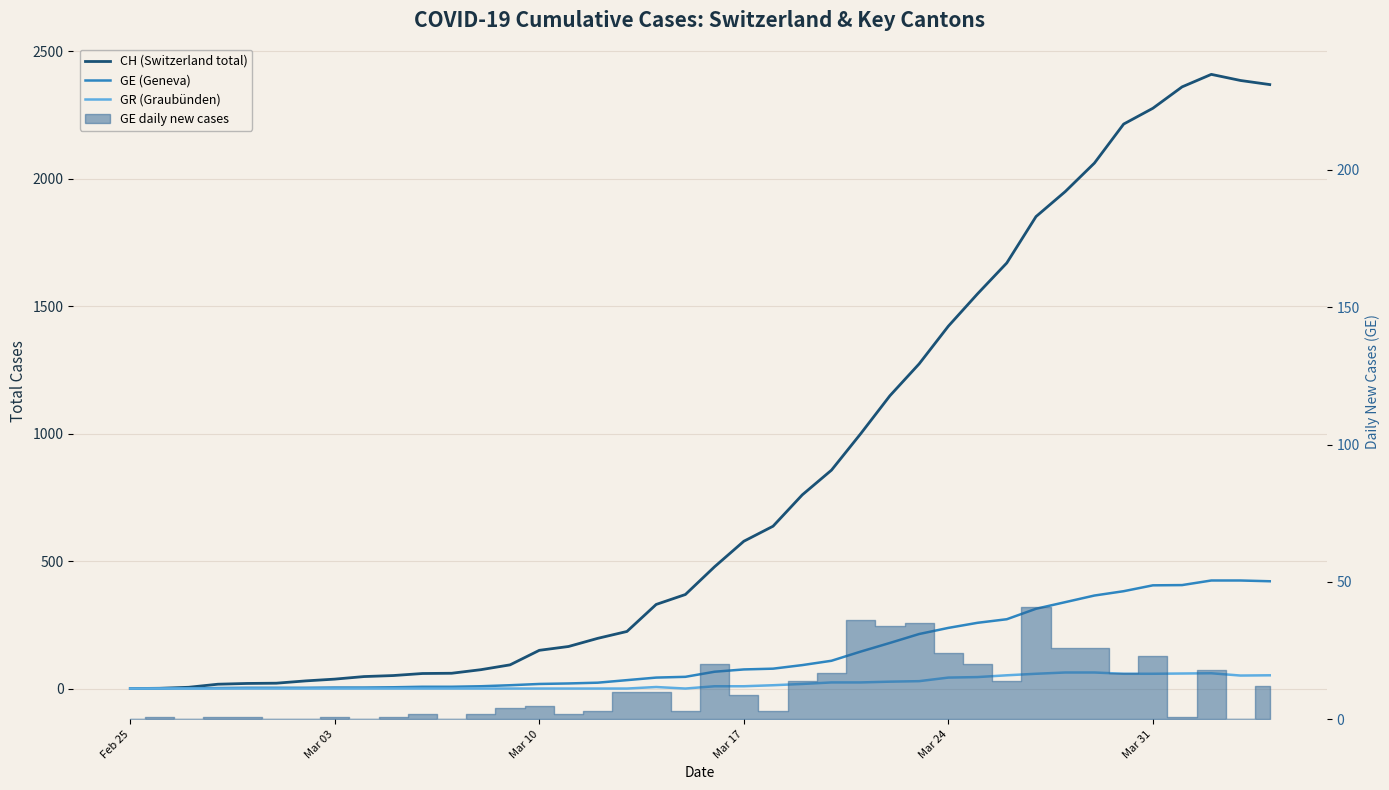

Does the chart display data point markers on the line(s)?

No